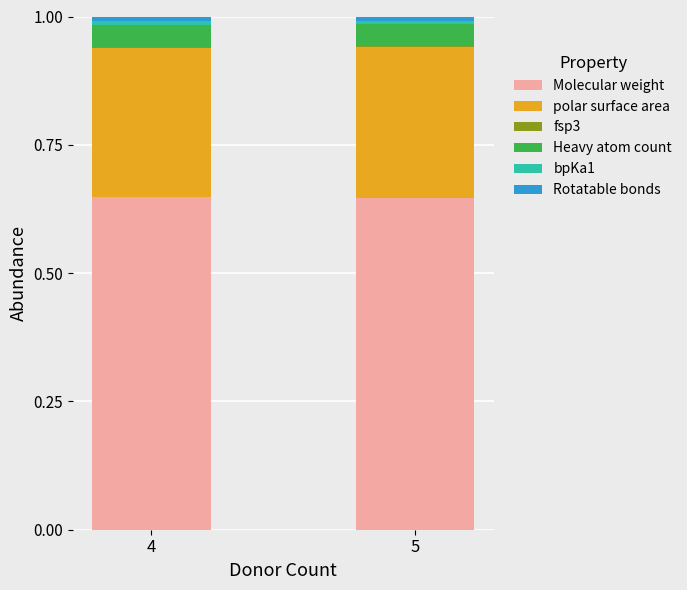

Are the bars horizontal?

No